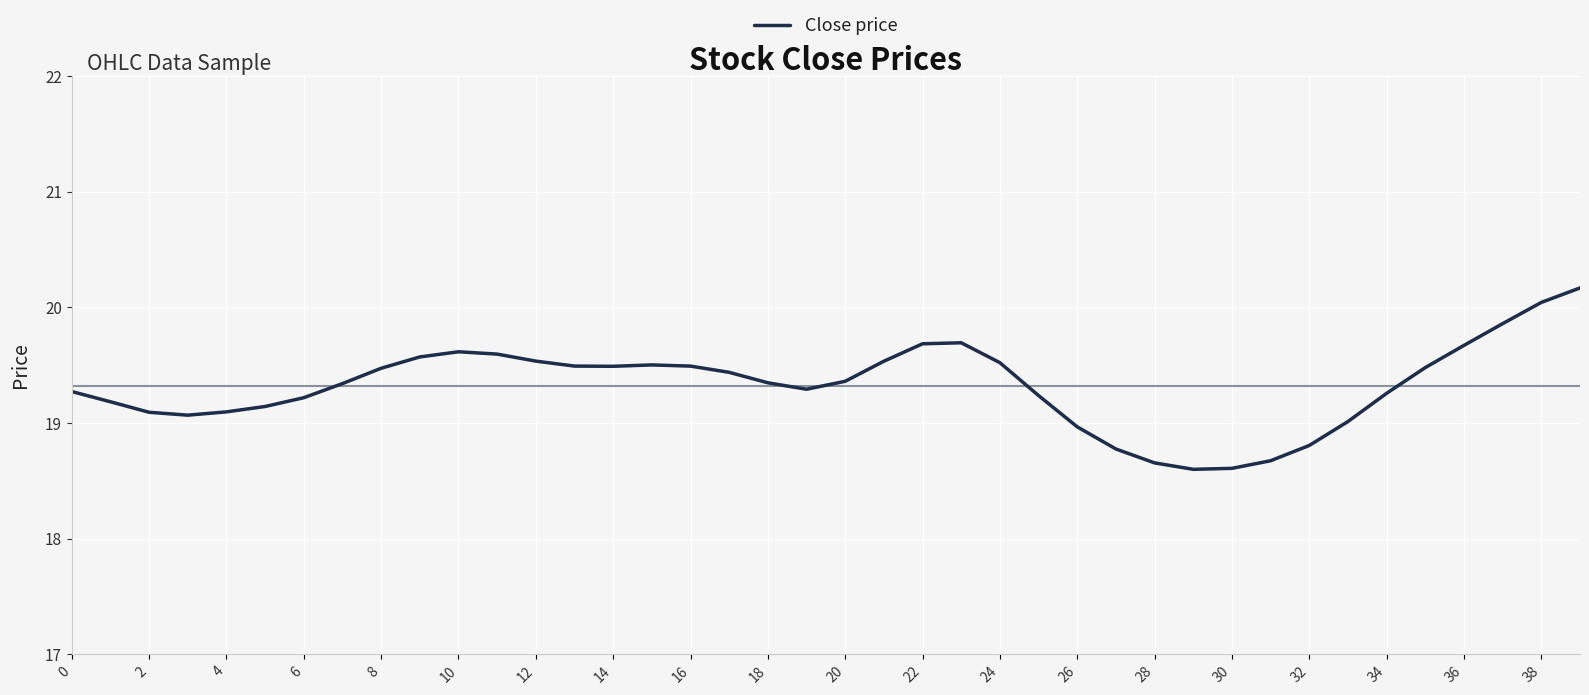

What is the maximum value shown in the chart?

20.2